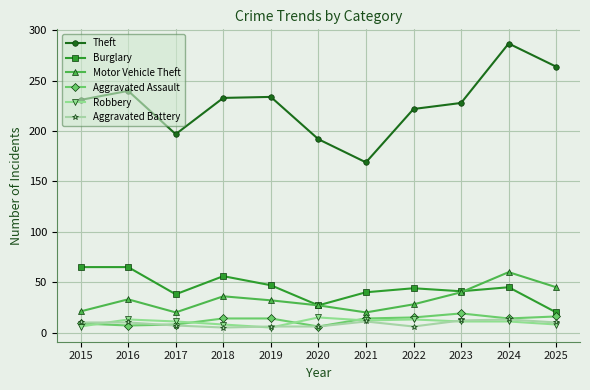

True or false: Motor Vehicle Theft has more than 2 interior local peaks.

True